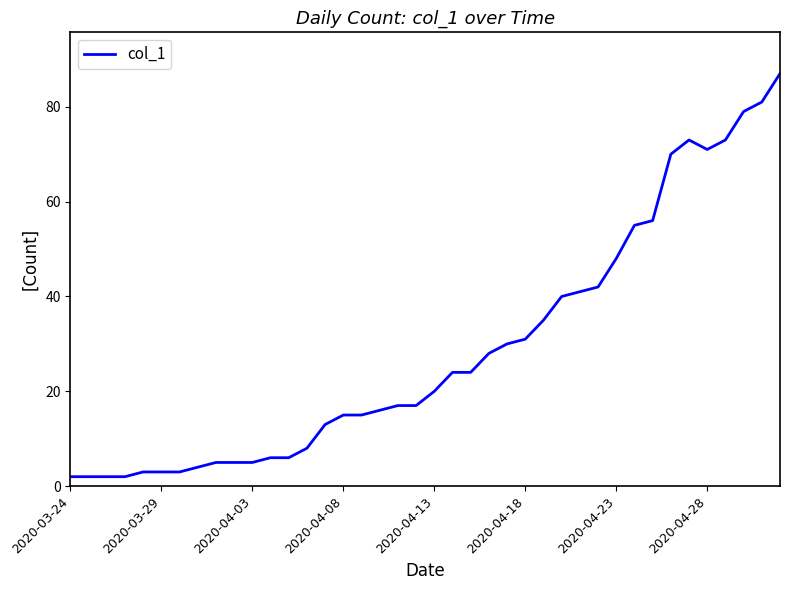

What is the maximum value shown in the chart?

87